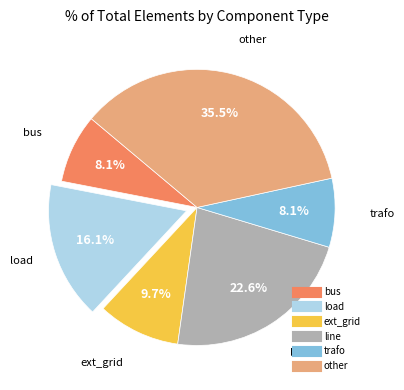

How much of the chart is everything except trafo?

91.9%